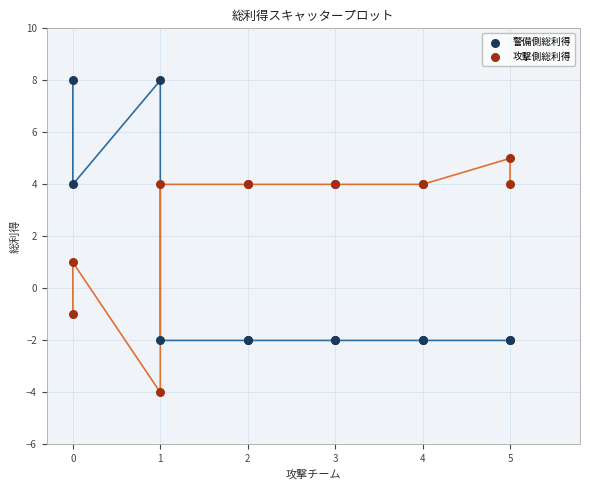

Which series reaches the minimum Y coordinate?

攻撃側総利得